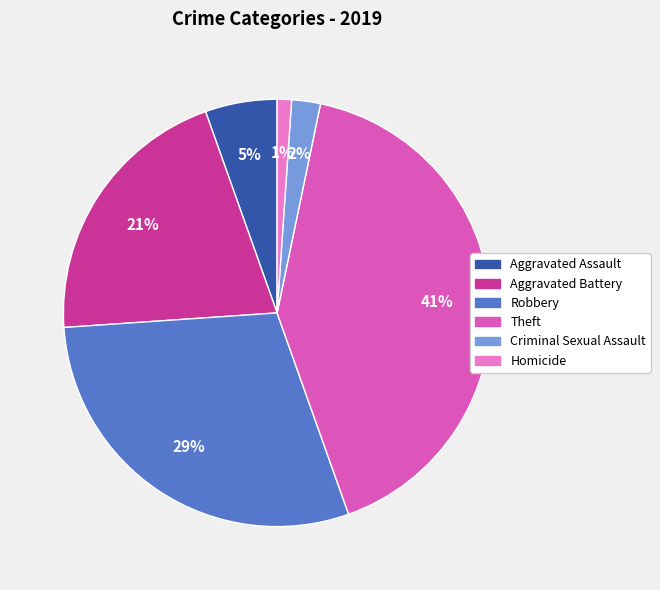

How many segments does this pie chart have?

6